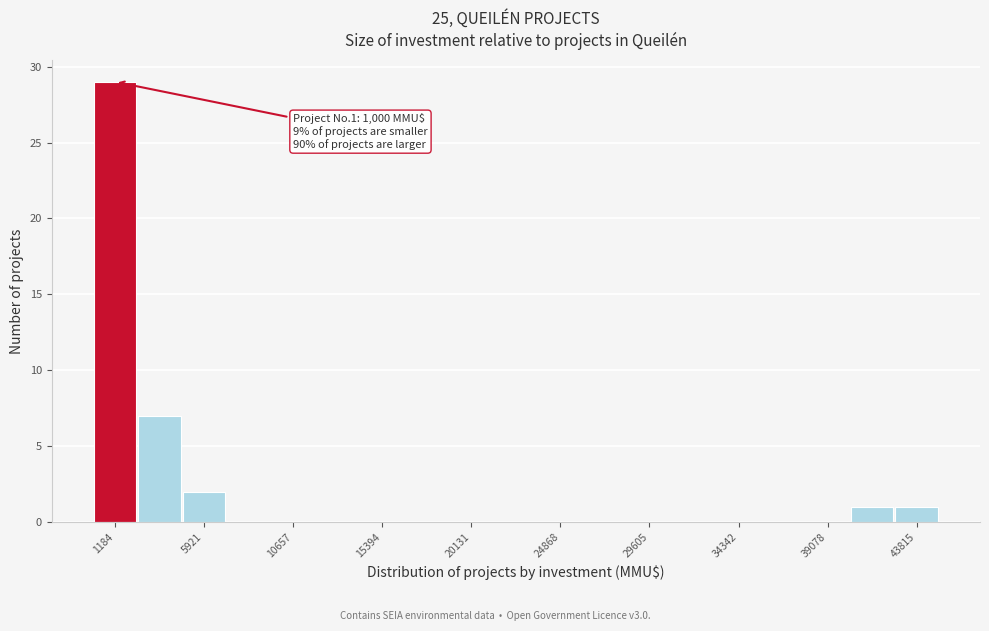

Which range on the x-axis has the tallest bar?

0 to 2500